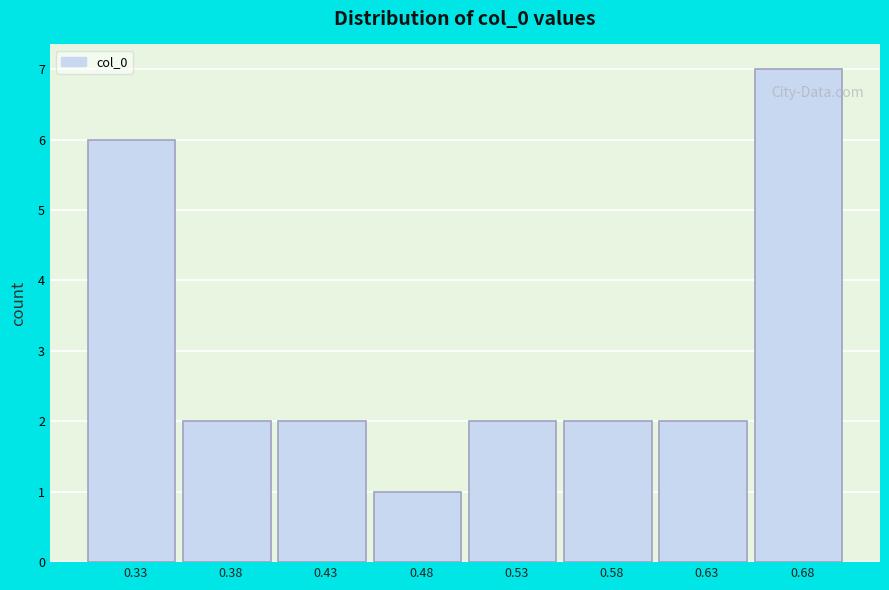

Reading left to right, transcribe all the data shown in this chart.

0.33=6	0.38=2	0.43=2	0.48=1	0.53=2	0.58=2	0.63=2	0.68=7